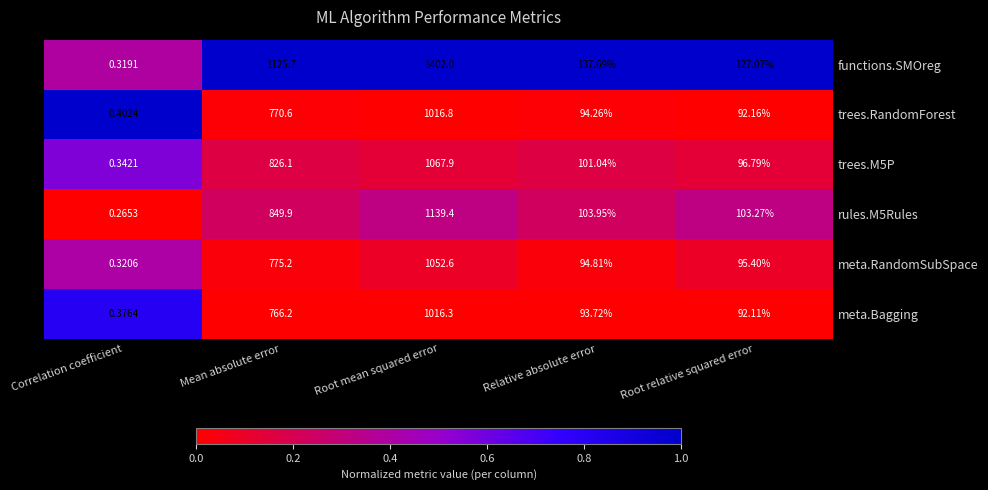

List the series in order of their peak value, lowest first.

meta.Bagging, trees.RandomForest, meta.RandomSubSpace, trees.M5P, rules.M5Rules, functions.SMOreg